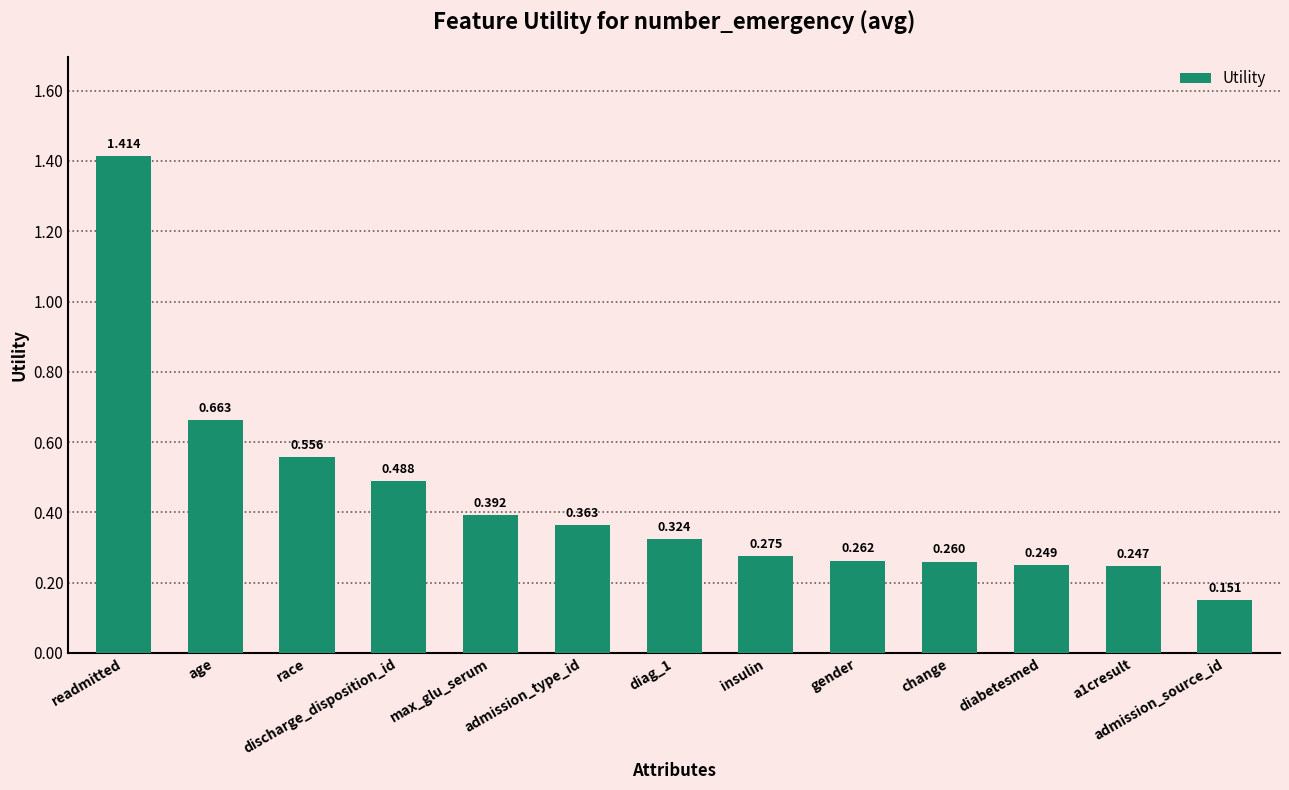

Which label corresponds to the largest value in the chart?

readmitted